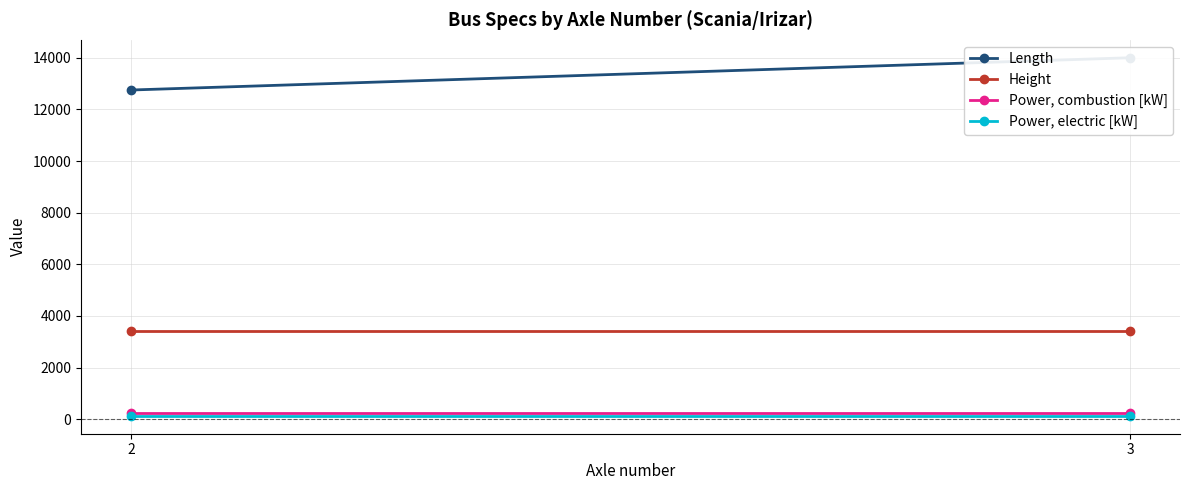

At how many categories does at least one series exceed 2650?

2